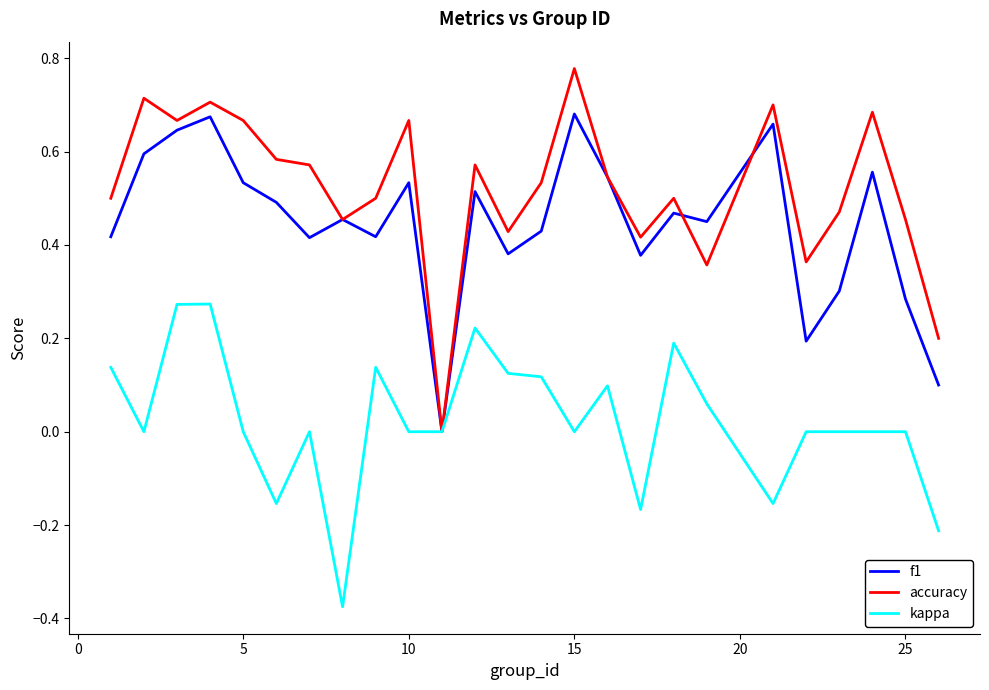

Which series has the largest range (max minus min)?

accuracy